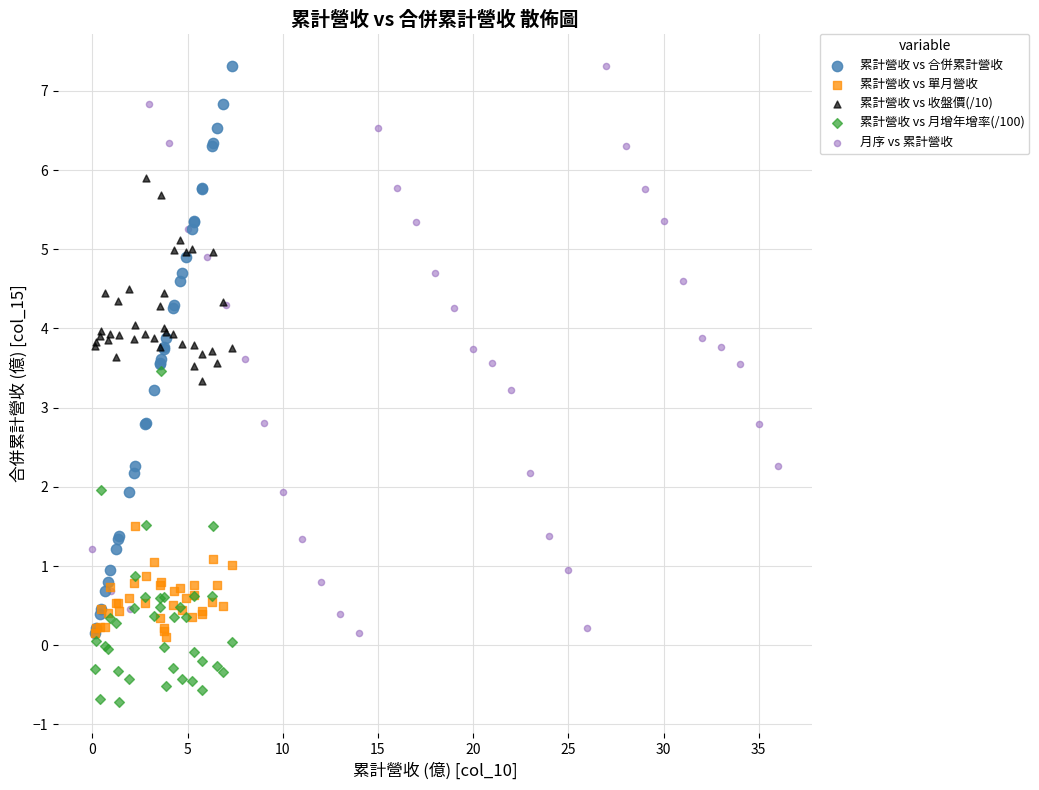

What are all the series names shown in the legend?

累計營收 vs 合併累計營收, 累計營收 vs 單月營收, 累計營收 vs 收盤價(/10), 累計營收 vs 月增年增率(/100), 月序 vs 累計營收